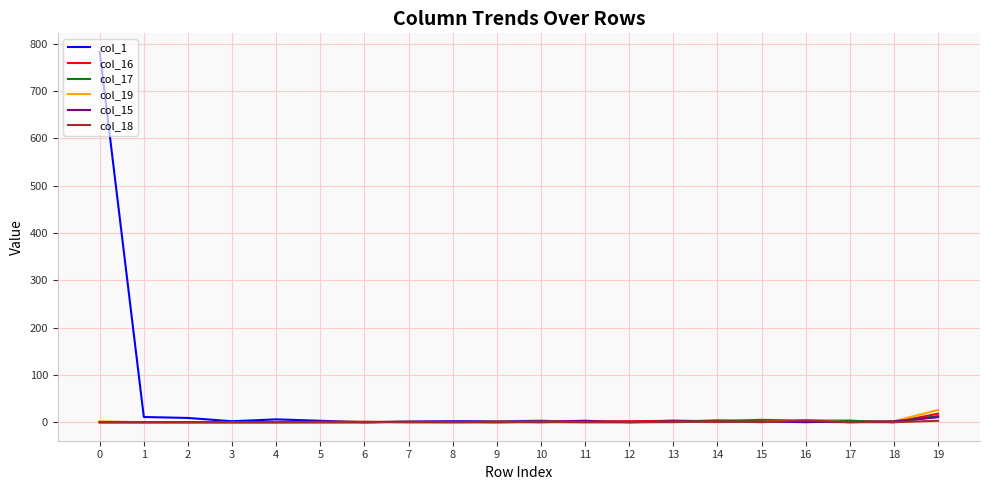

What are all the series names shown in the legend?

col_1, col_16, col_17, col_19, col_15, col_18